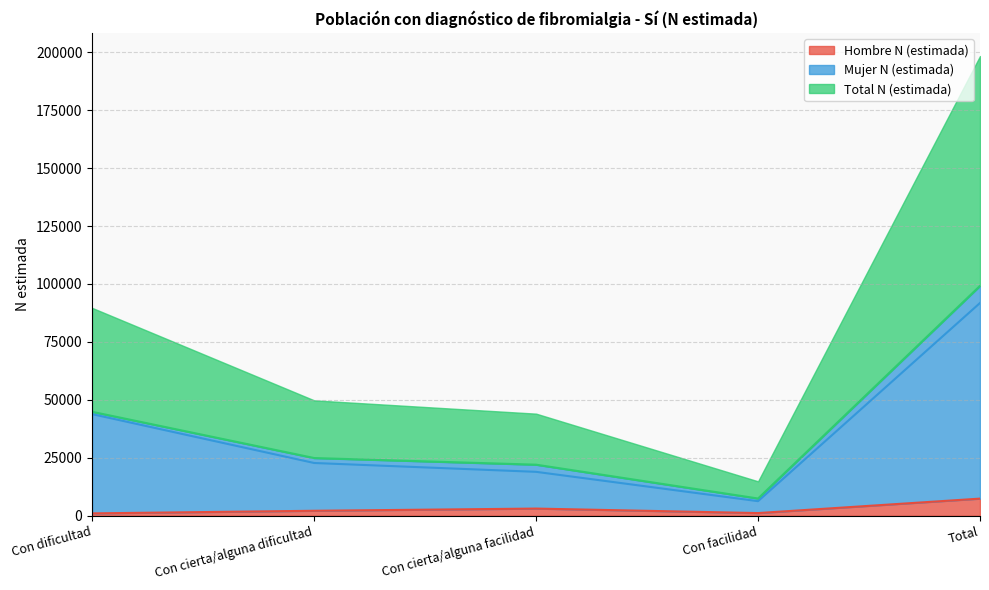

Read the Hombre N (estimada) value at Con facilidad.

1145